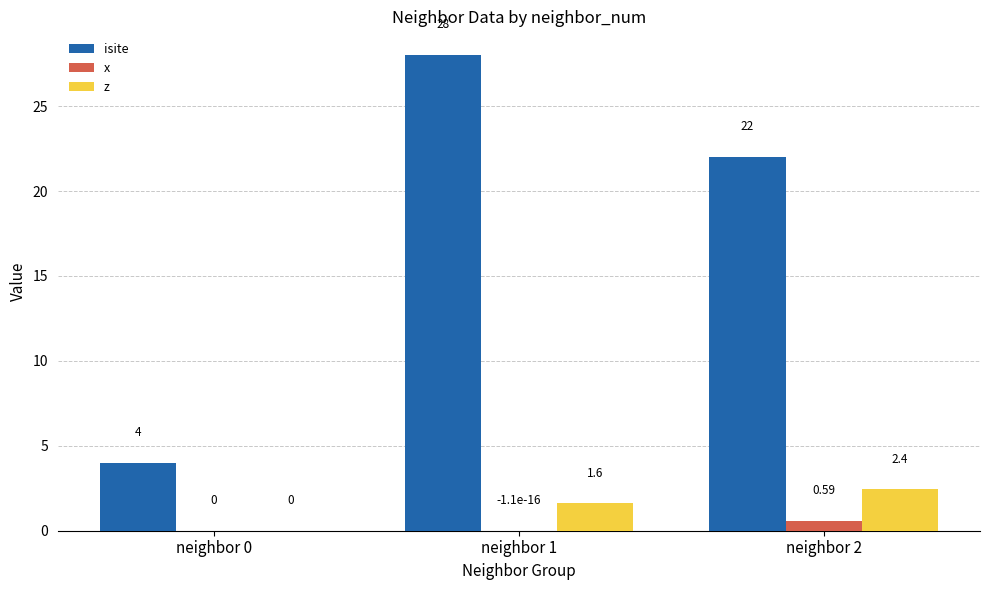

At which category is the sum across all series the highest?

neighbor 1